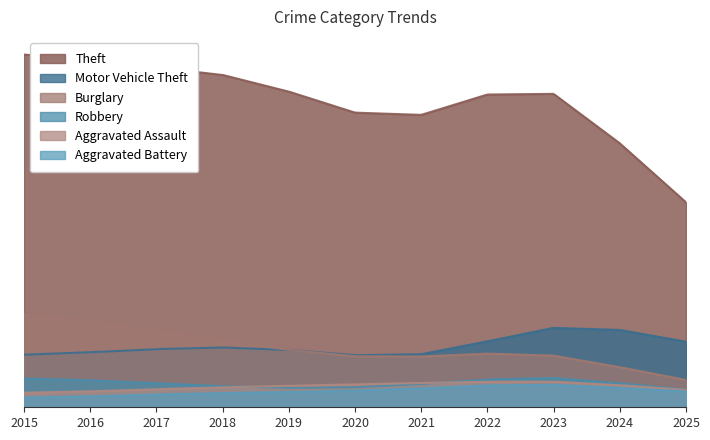

In Motor Vehicle Theft, how many points are lower than both neighbors (excluding endpoints)?

1